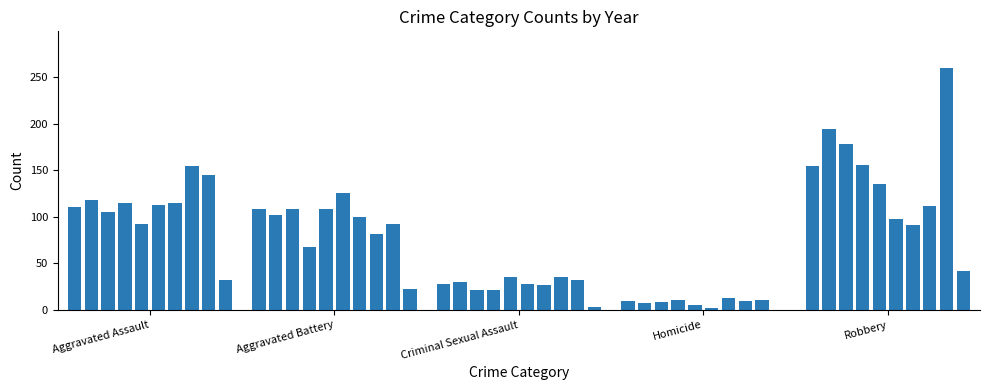

What is the maximum value shown in the chart?

260